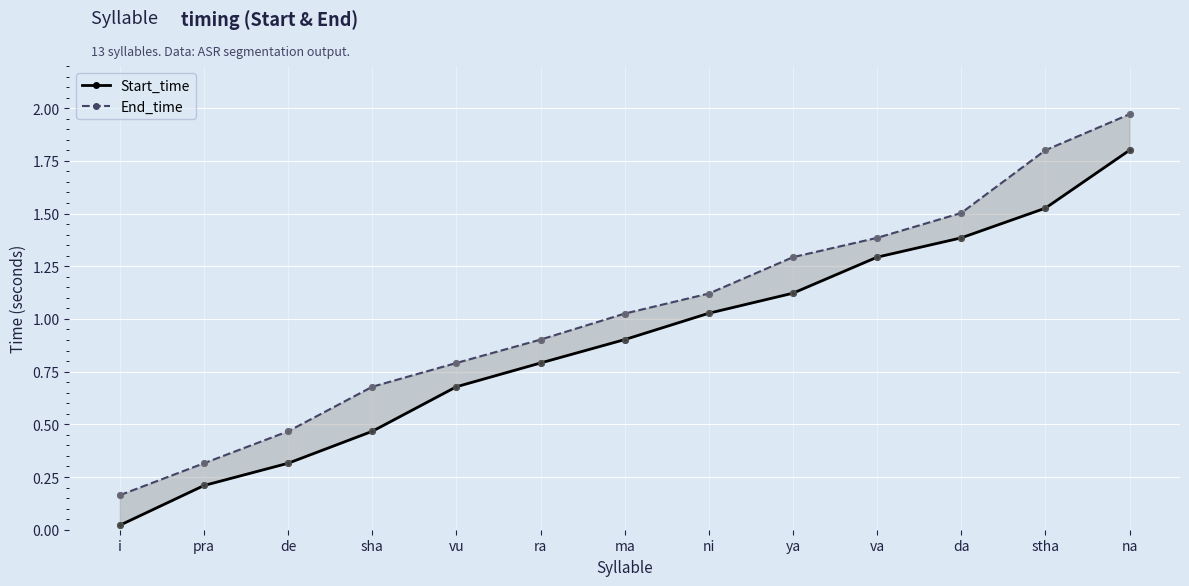

Is the value of Start_time at da greater than the value of End_time at da?

No